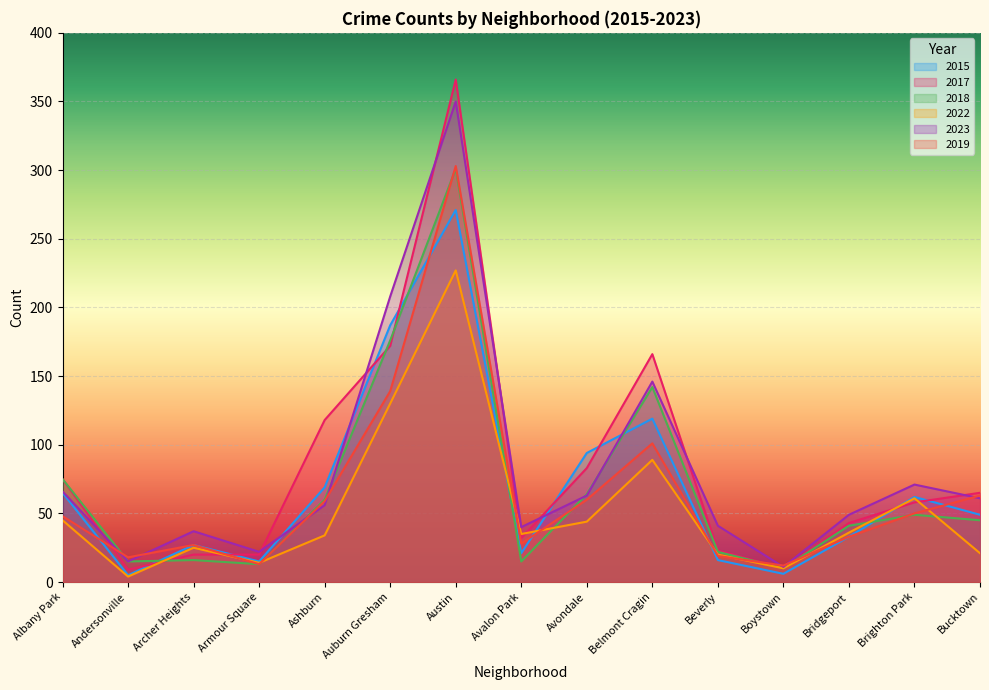

Which category has the lowest value across all series?

Andersonville